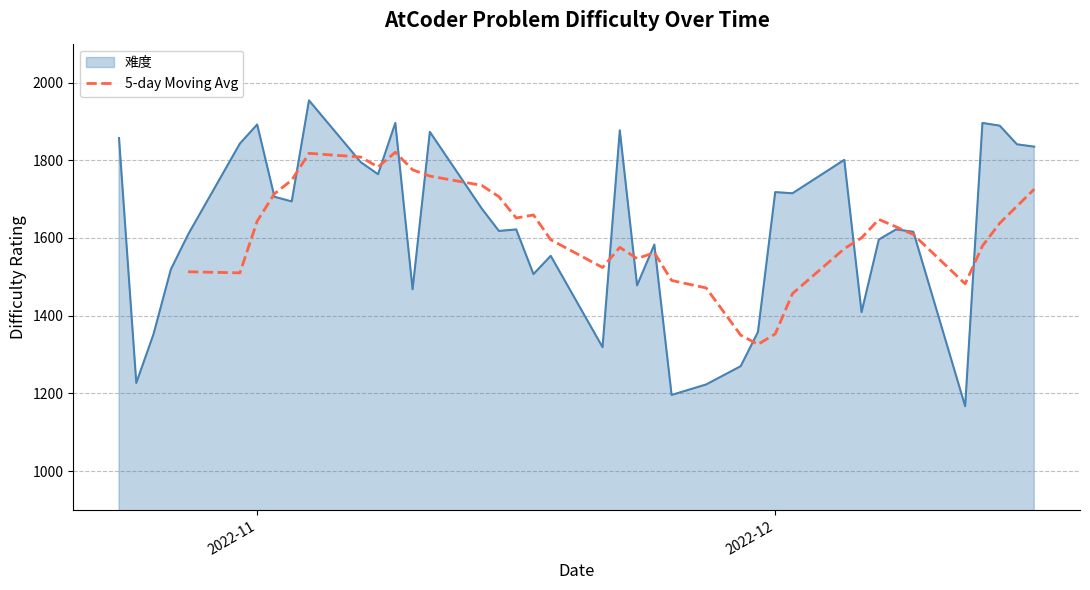

What is the highest value of the 5-day Moving Avg series?

1820.6